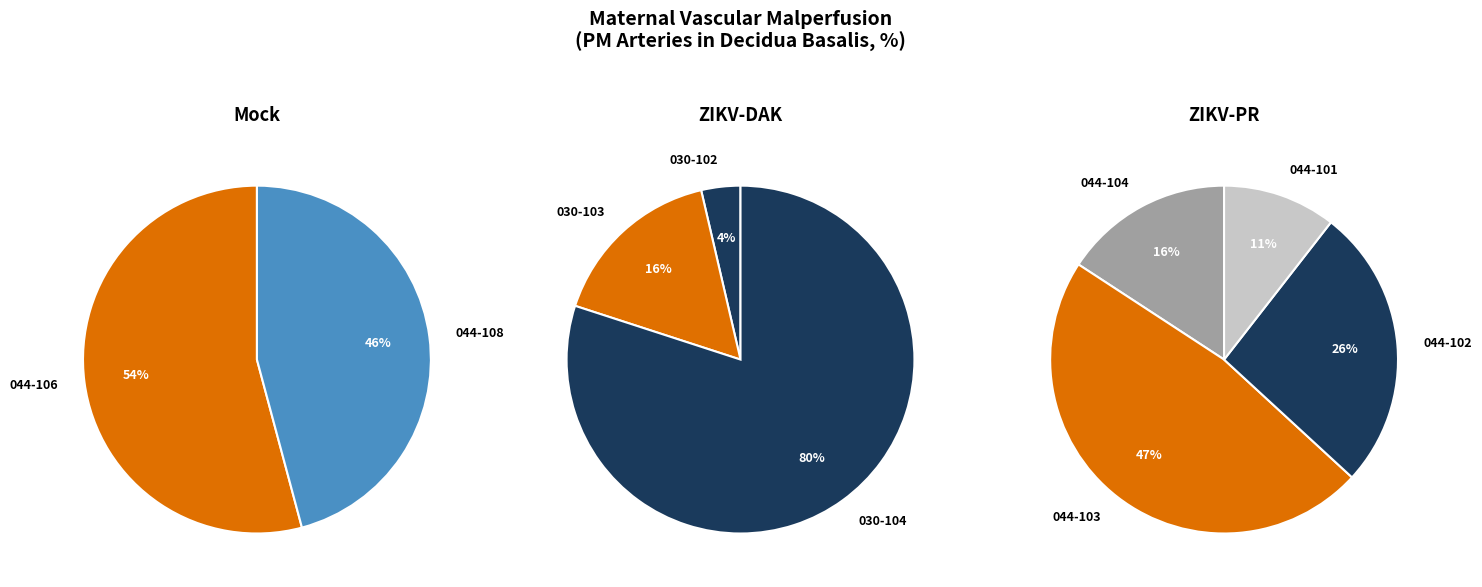

To the nearest percent, what is the difference between the largest and smallest slice percentages?

37%